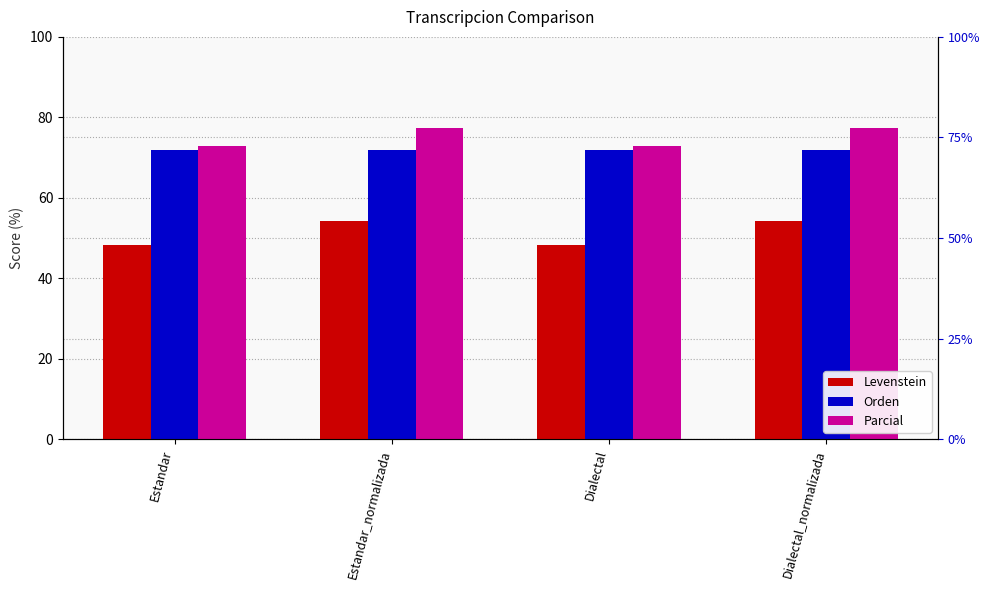

What position from the left is Estandar_normalizada?

2